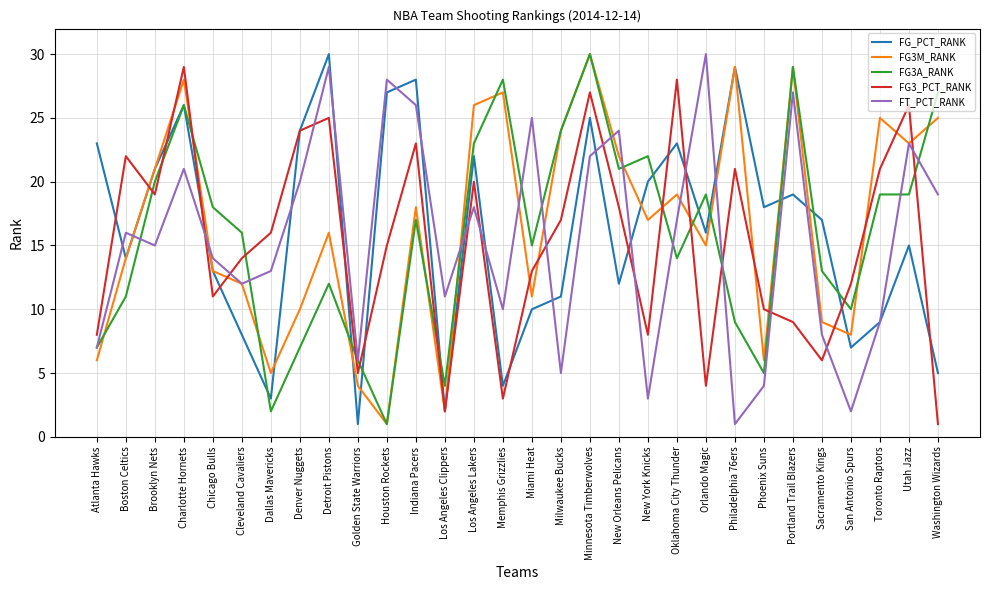

What position from the right is Dallas Mavericks?

24